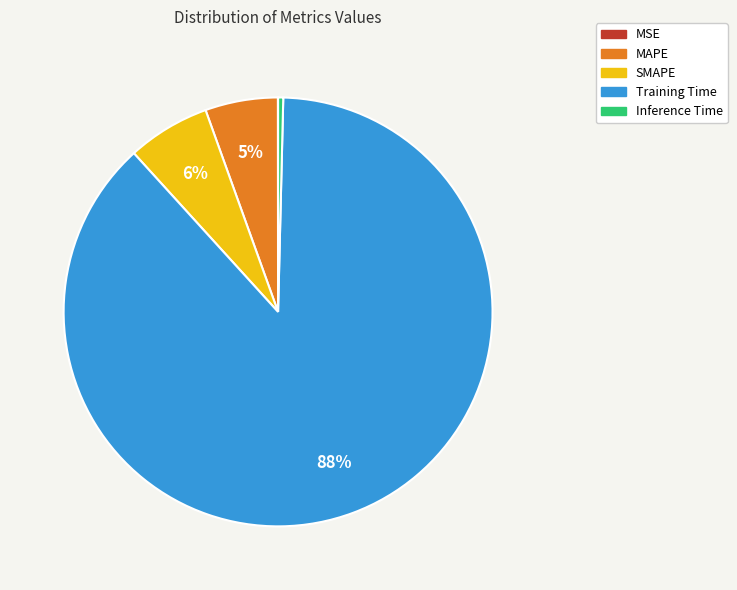

True or false: Inference Time accounts for 0% of the total.

True